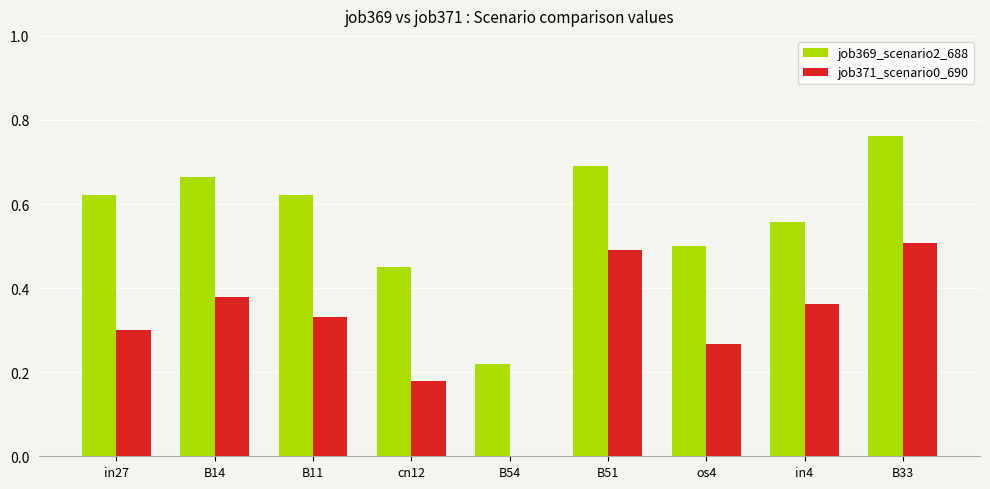

What is the sum of the job369_scenario2_688 values at B14 and B54?

0.9